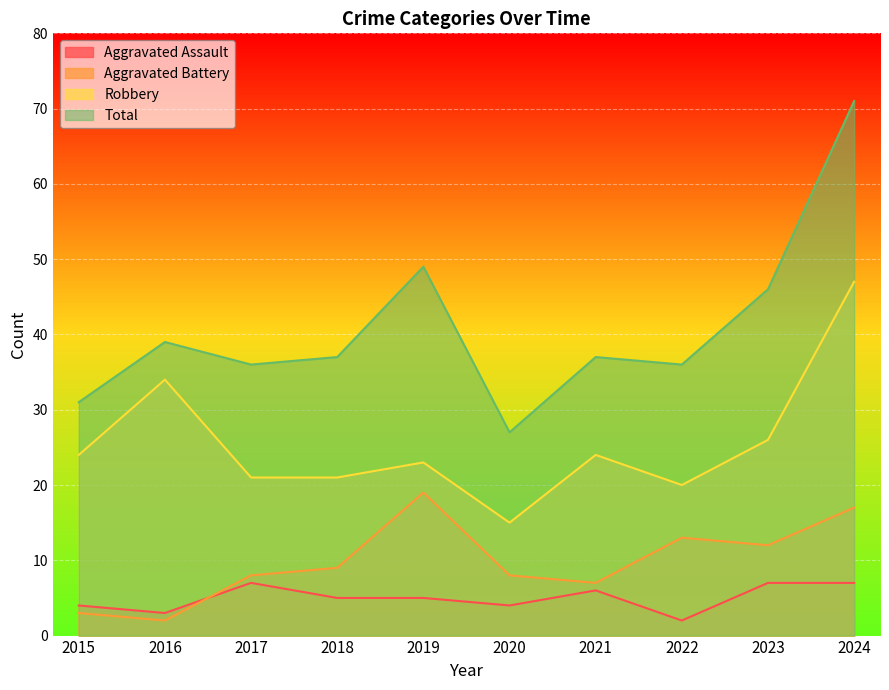

True or false: Aggravated Battery and Total intersect in this chart.

False